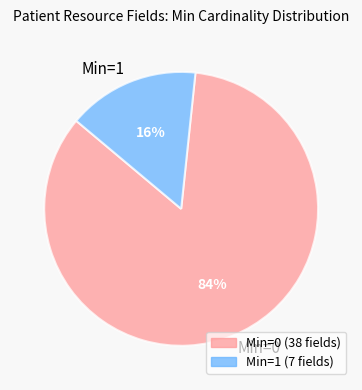

Combined, do Min=1 and Min=0 account for over 50%?

Yes